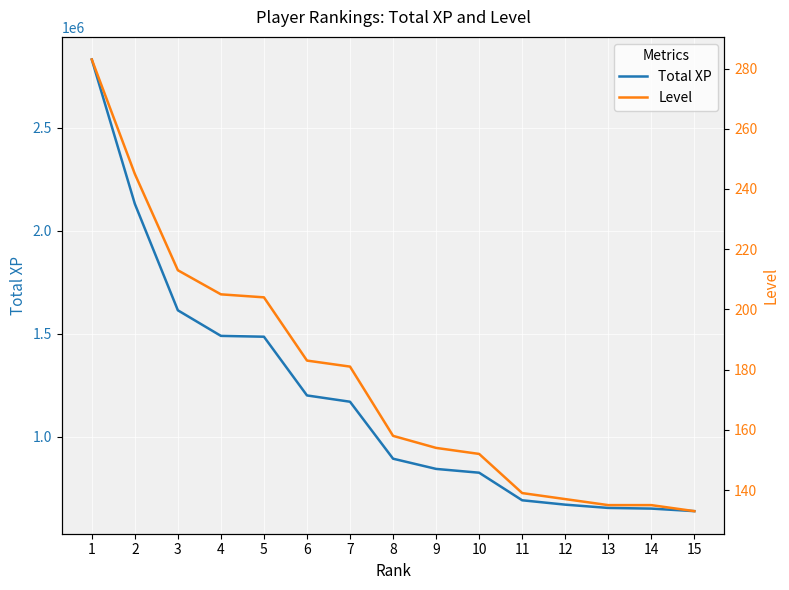

True or false: Total XP has more than 1 interior local peaks.

False